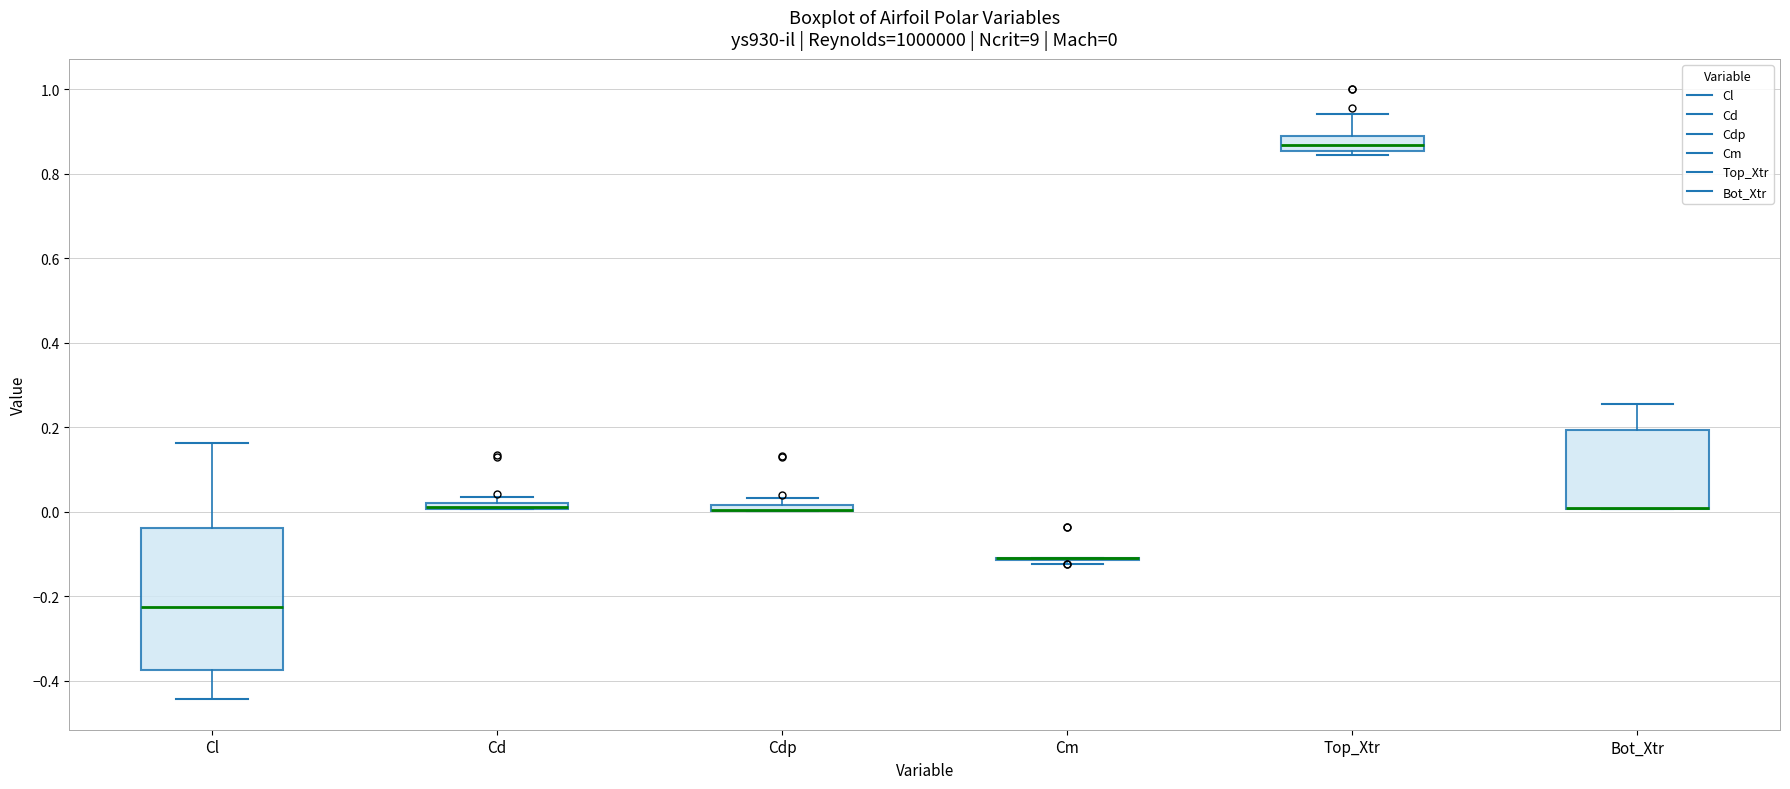

Which box is the tallest, from its lower edge to its upper edge?

Cl